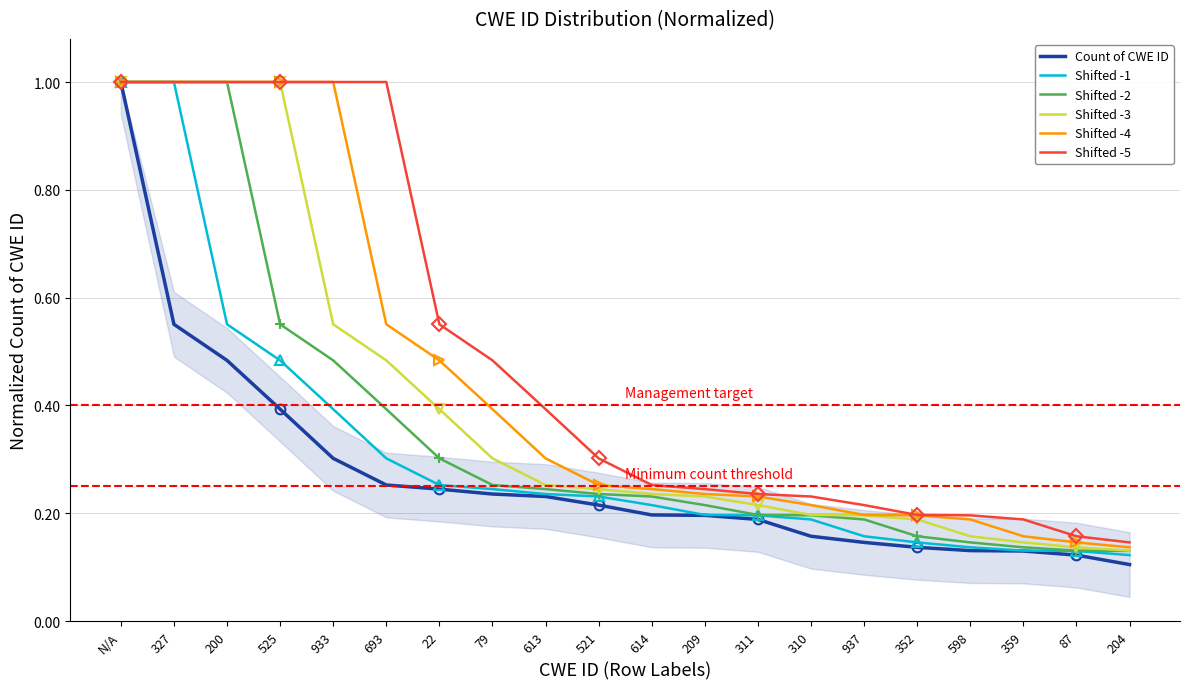

What is the value of the Shifted -1 point at the 1st from the left?

1.0